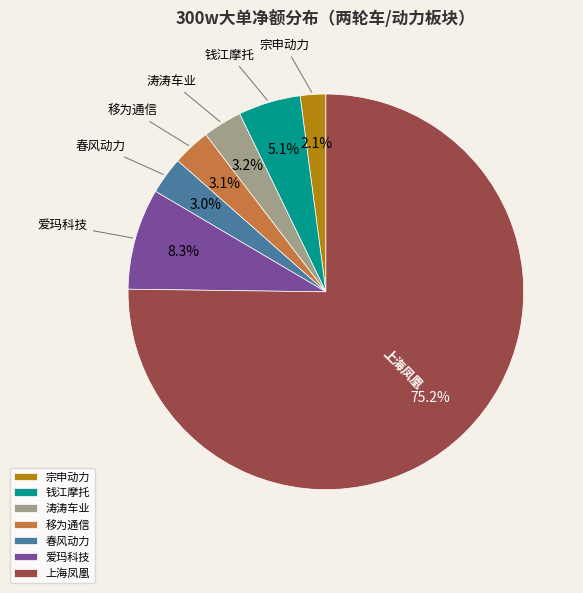

Is 上海凤凰 the majority of the pie?

Yes